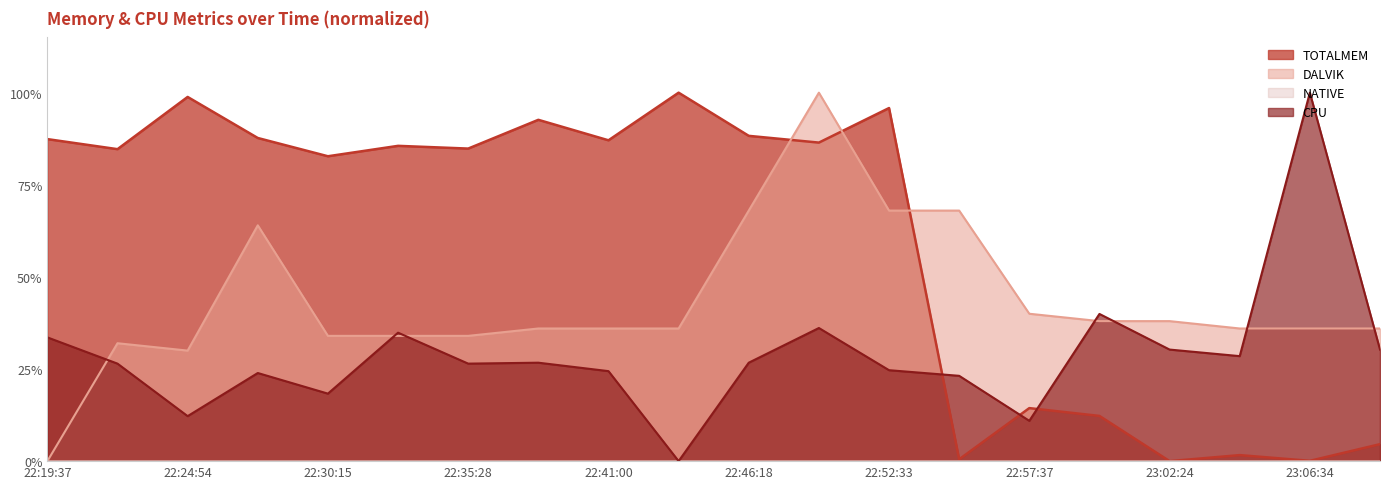

How many positive values does the TOTALMEM series have?

19